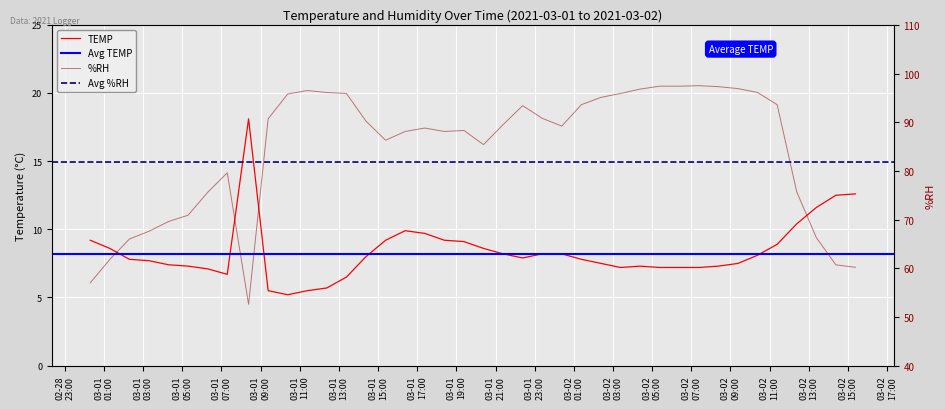

Reading left to right, transcribe all the data shown in this chart.

TEMP: 9.2	8.6	7.8	7.7	7.4	7.3	7.1	6.7	18.1	5.5	5.2	5.5	5.7	6.5	8.0	9.2	9.9	9.7	9.2	9.1	8.6	8.2	7.9	8.2	8.2	7.8	7.5	7.2	7.3	7.2	7.2	7.2	7.3	7.5	8.1	8.9	10.4	11.6	12.5	12.6
%RH: 57.0	61.8	66.0	67.6	69.6	70.9	75.6	79.6	52.6	90.7	95.8	96.5	96.1	95.9	90.2	86.3	88.1	88.8	88.1	88.3	85.4	89.5	93.4	90.8	89.2	93.6	95.1	95.9	96.8	97.4	97.4	97.5	97.3	96.9	96.1	93.6	75.7	66.3	60.7	60.2